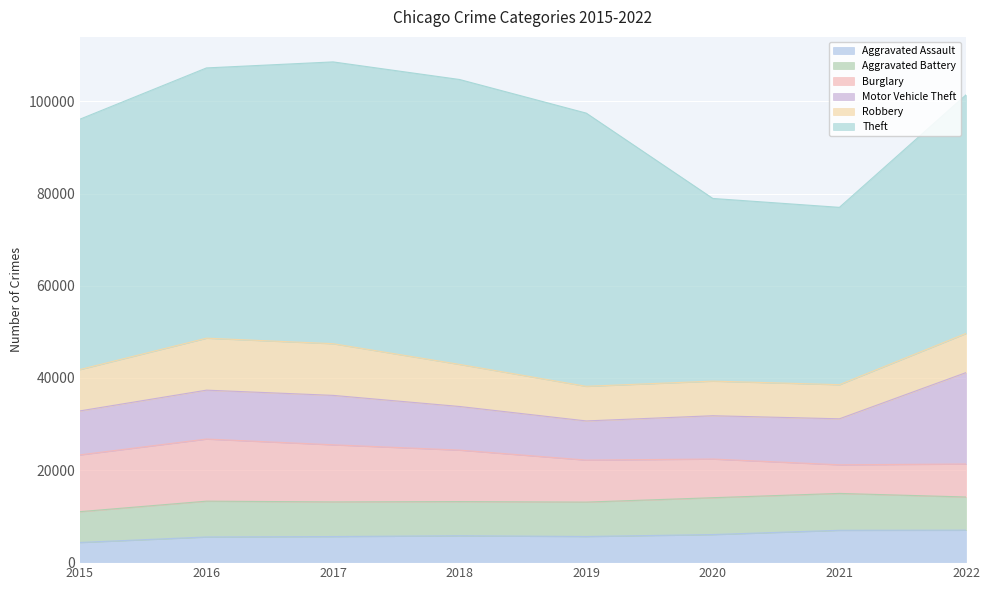

What is the value of the Aggravated Assault point at the 6th from the left?

5987